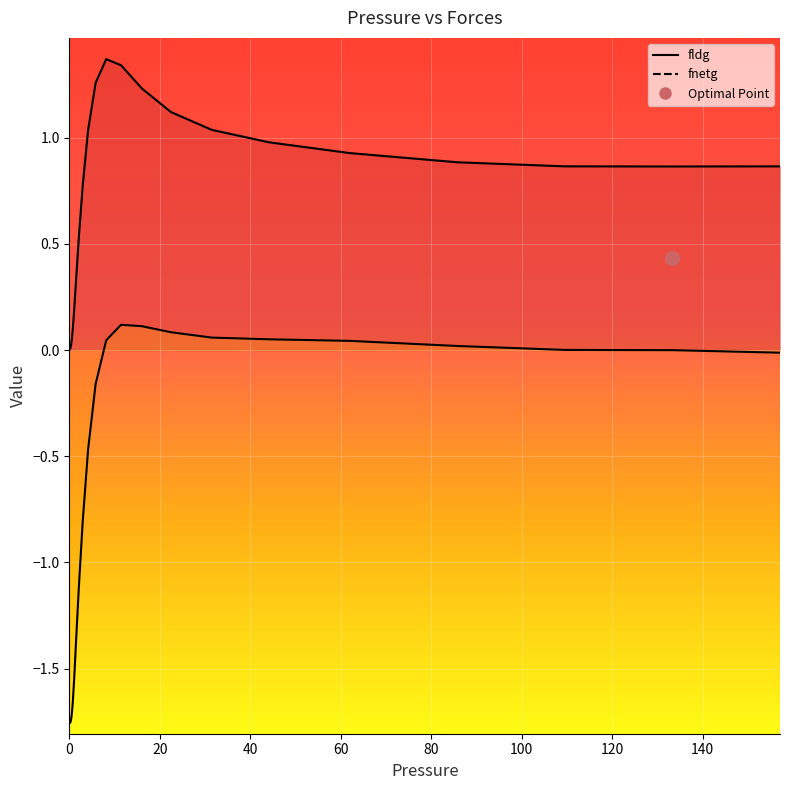

What is the label of the 33rd point from the right?

0.0047565